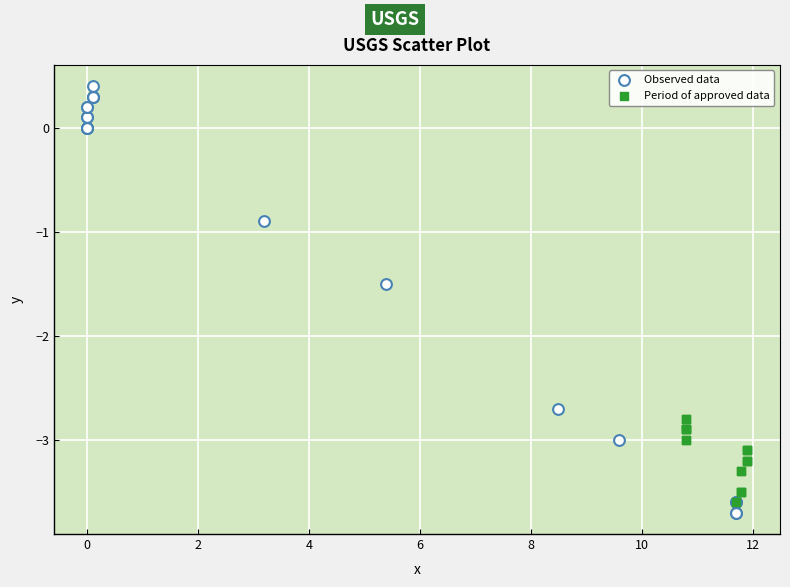

What are all the series names shown in the legend?

Observed data, Period of approved data